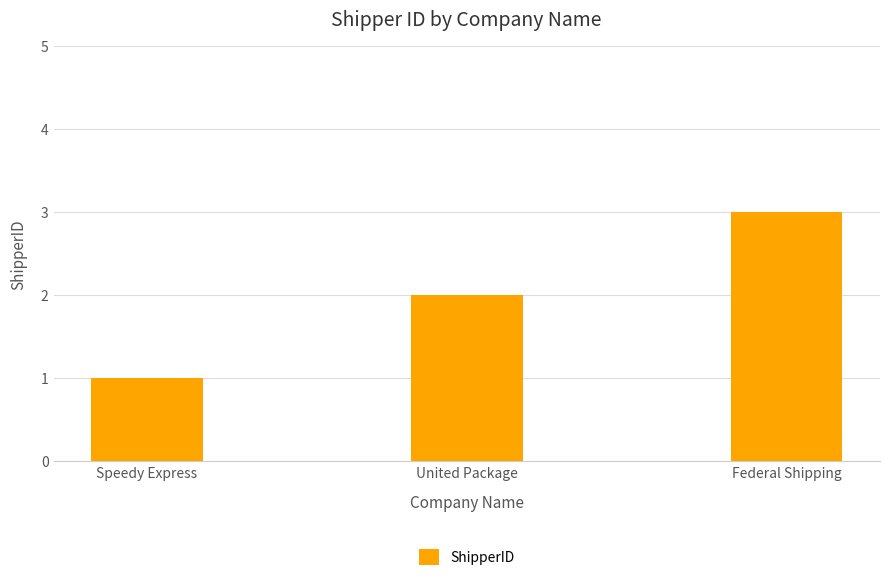

What is the approximate value at Speedy Express?

1